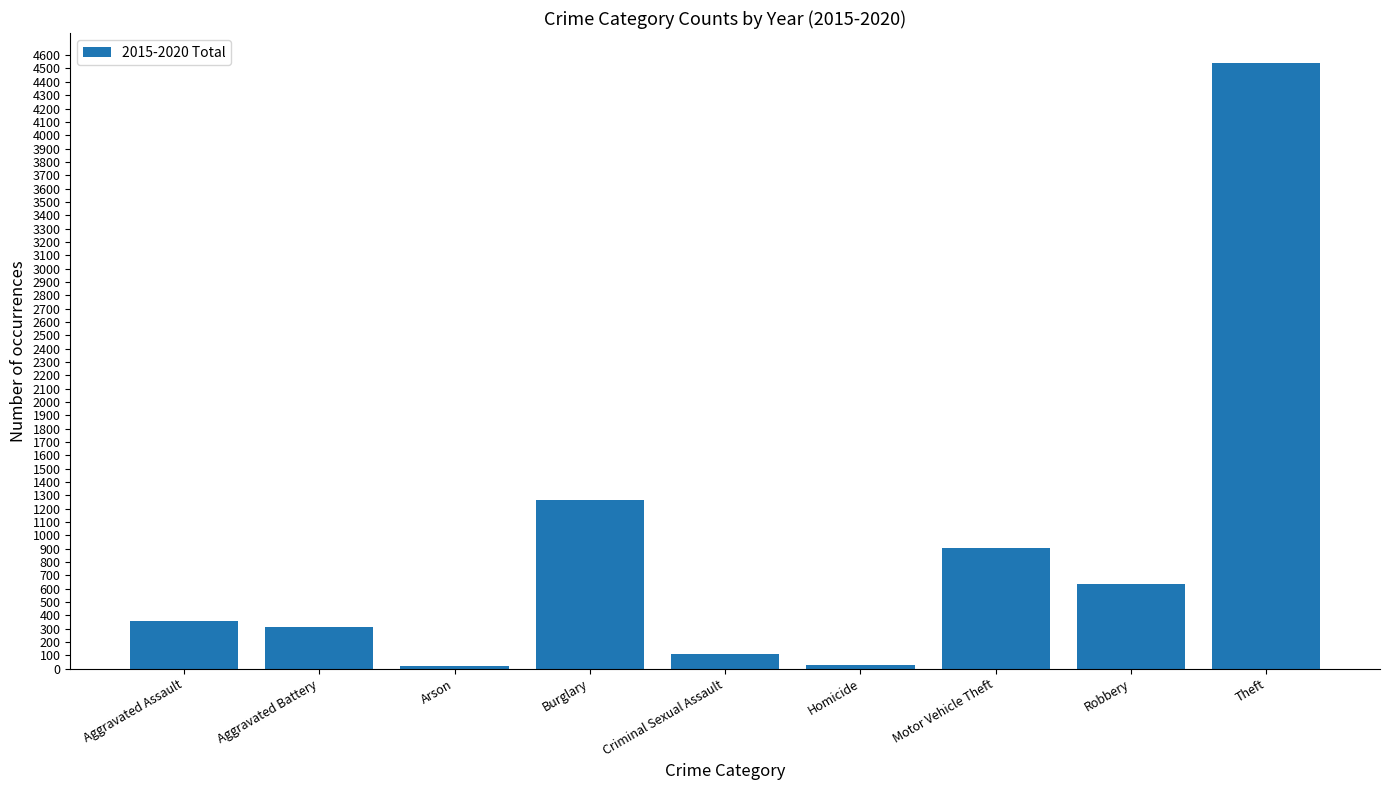

The chart shows a value of 542 at Aggravated Assault. True or false?

False